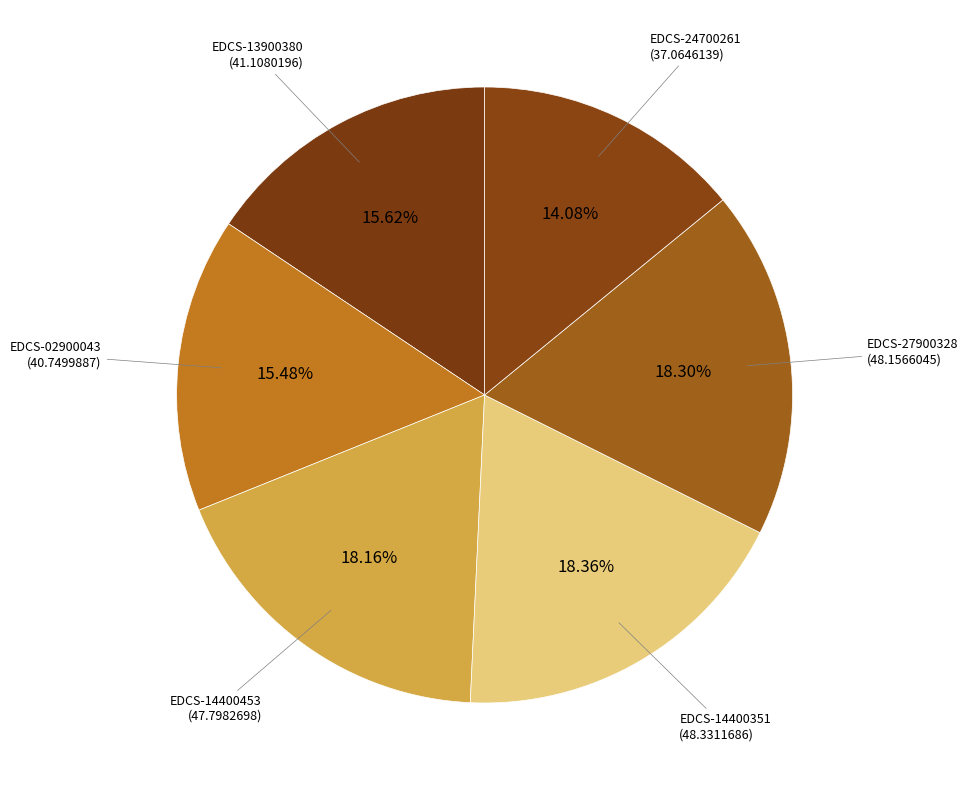

Approximately how many times larger is the value at EDCS-13900380 compared to EDCS-02900043?

1.0